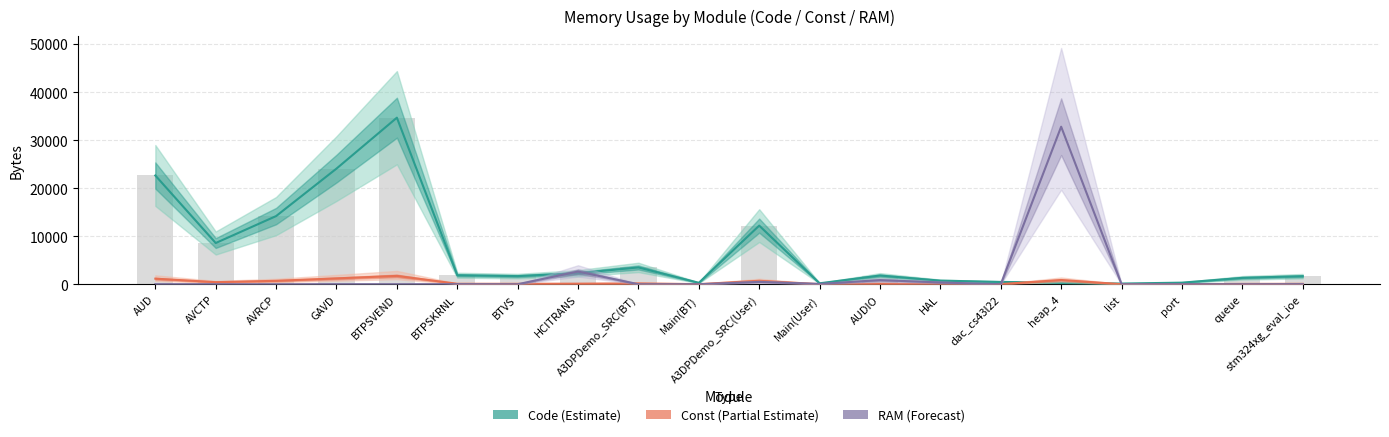

What is the difference between the highest and lowest values at Main(User)?

182.4